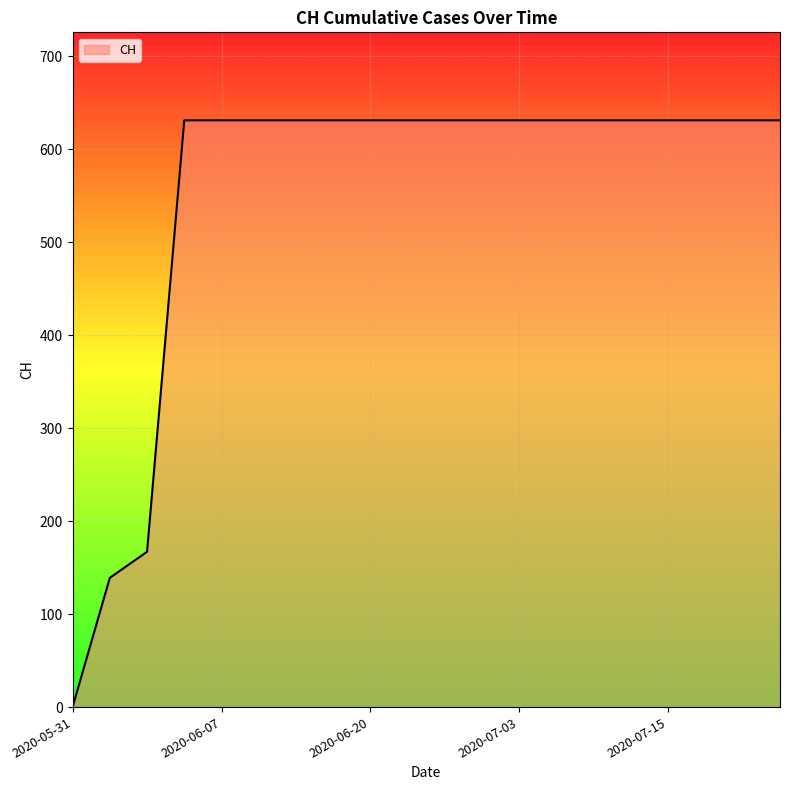

Reading left to right, list all the values displayed in this chart.

0	139	167	631	631	631	631	631	631	631	631	631	631	631	631	631	631	631	631	631